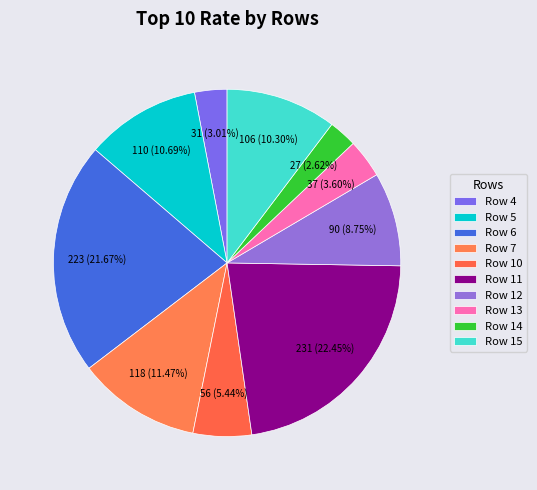

How many segments does this pie chart have?

10